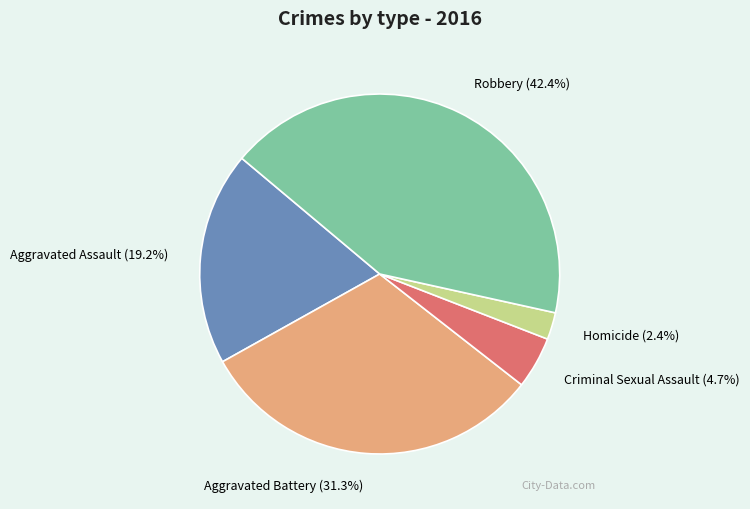

How many slices are in this pie chart?

5